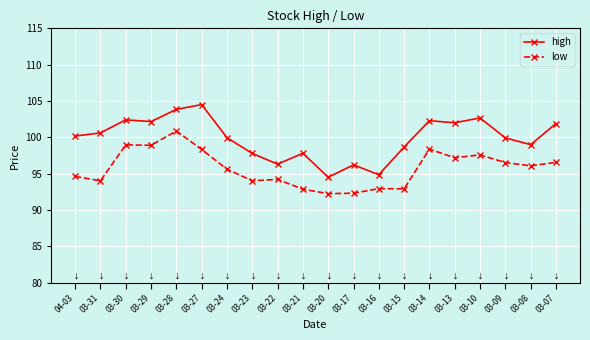

The value of high at 03-08 is 99.0. True or false?

True